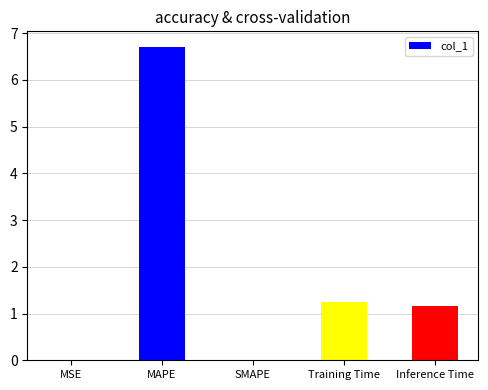

What is the sum of all values?

9.1